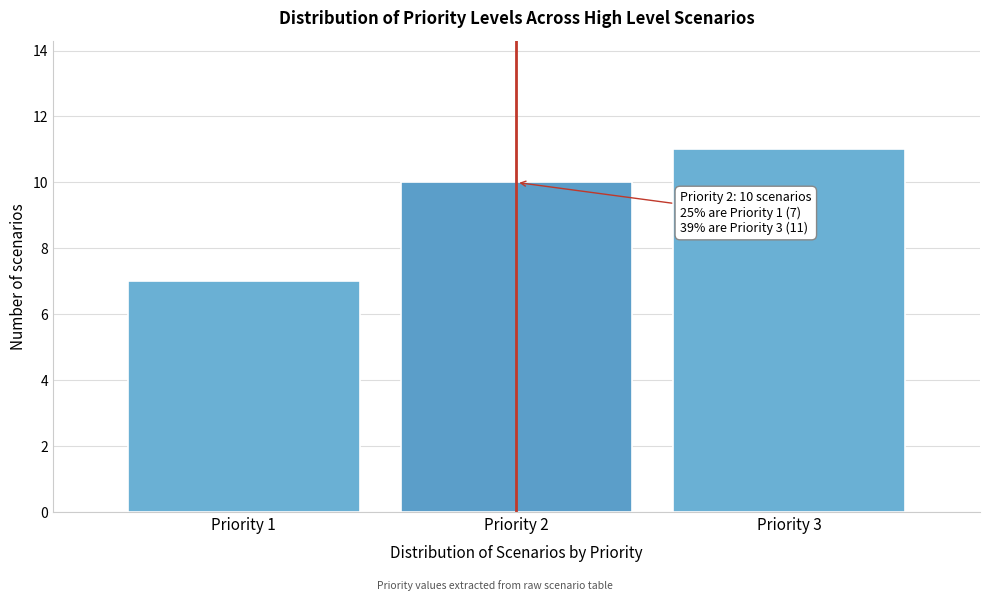

Reading left to right, what are all the values shown in this chart?

Priority 1=7	Priority 2=10	Priority 3=11